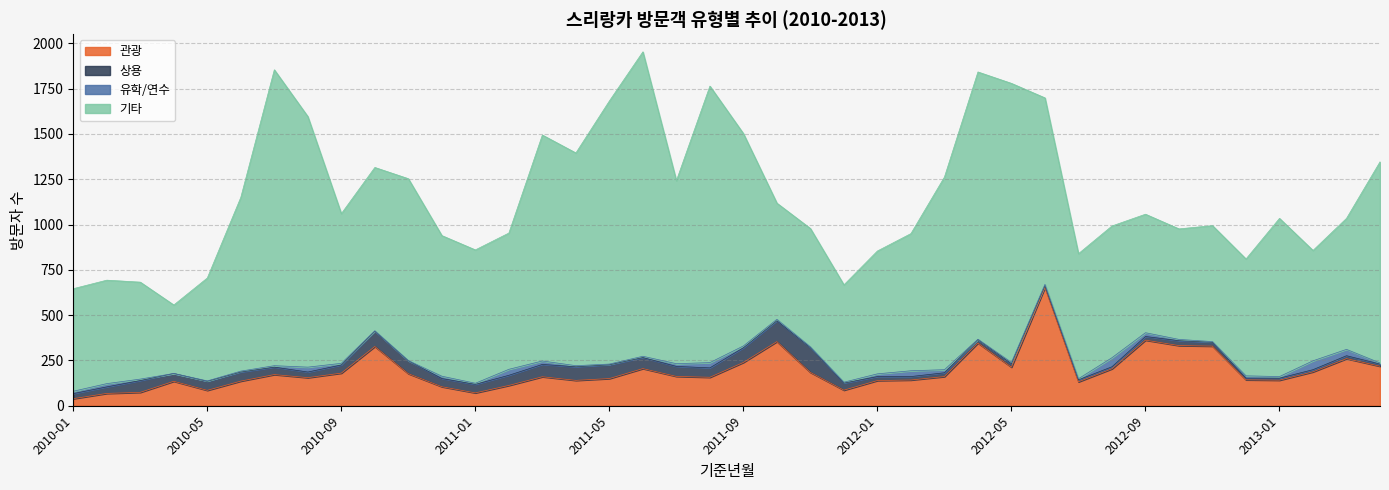

What value does the 기타 series have at 2011-07, to the nearest 100?

1000